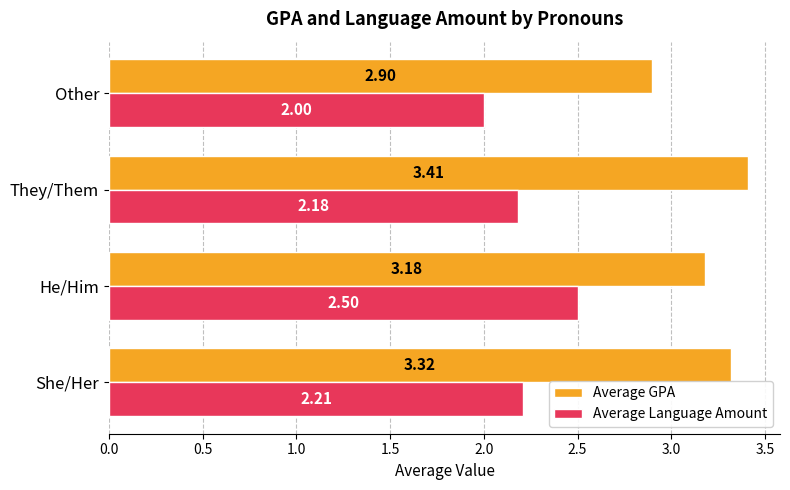

What is the sum of all Average Language Amount values?

8.9